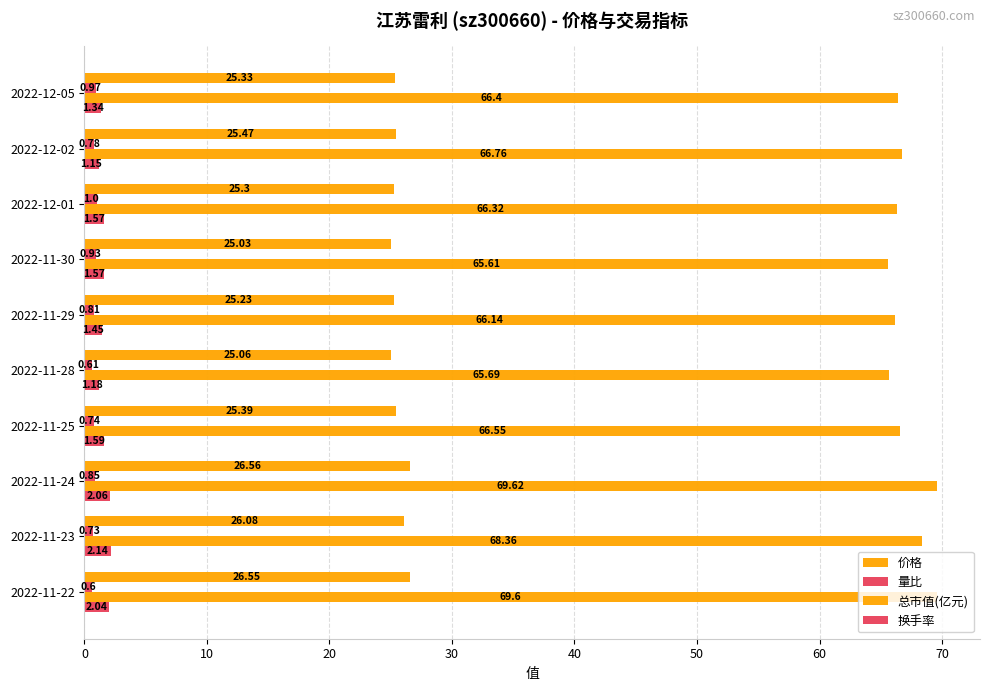

How many data points does each series have?

10